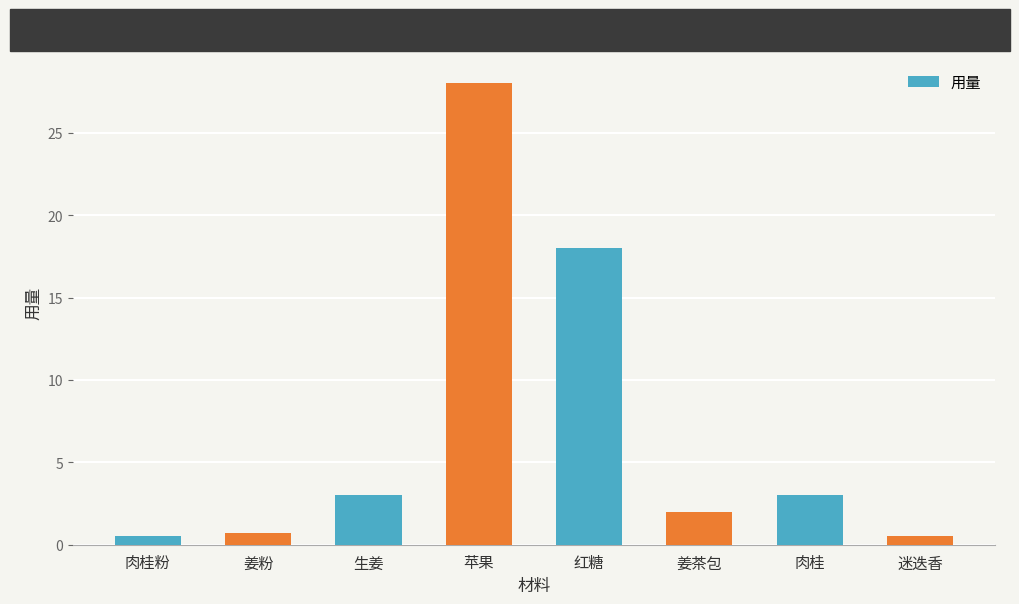

The value at 苹果 is 46.2. True or false?

False